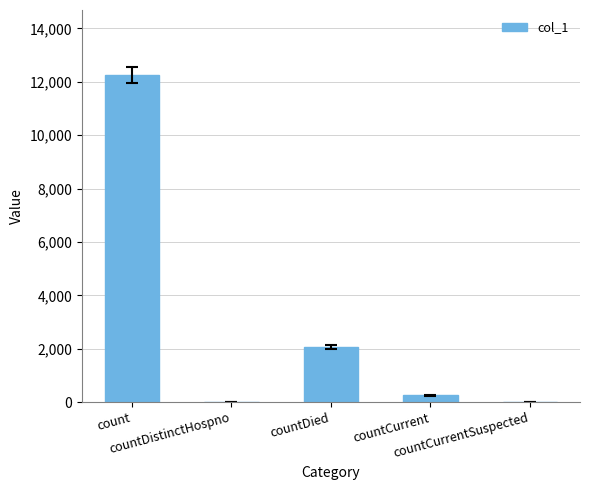

What is the sum of all values?

14548